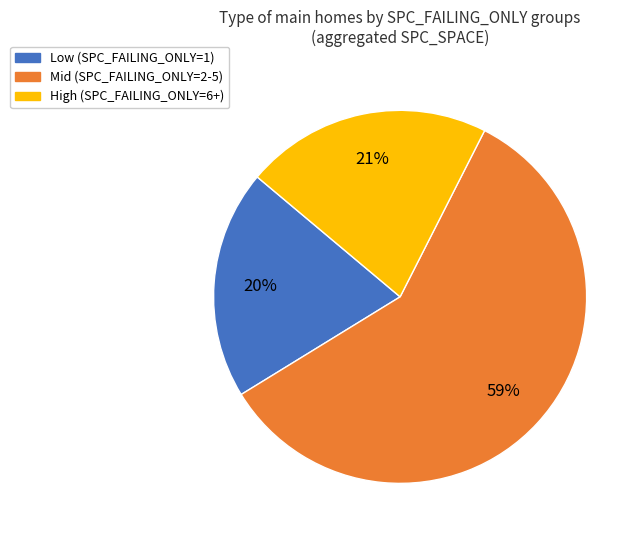

To the nearest percent, what is the difference between the largest and smallest slice percentages?

39%